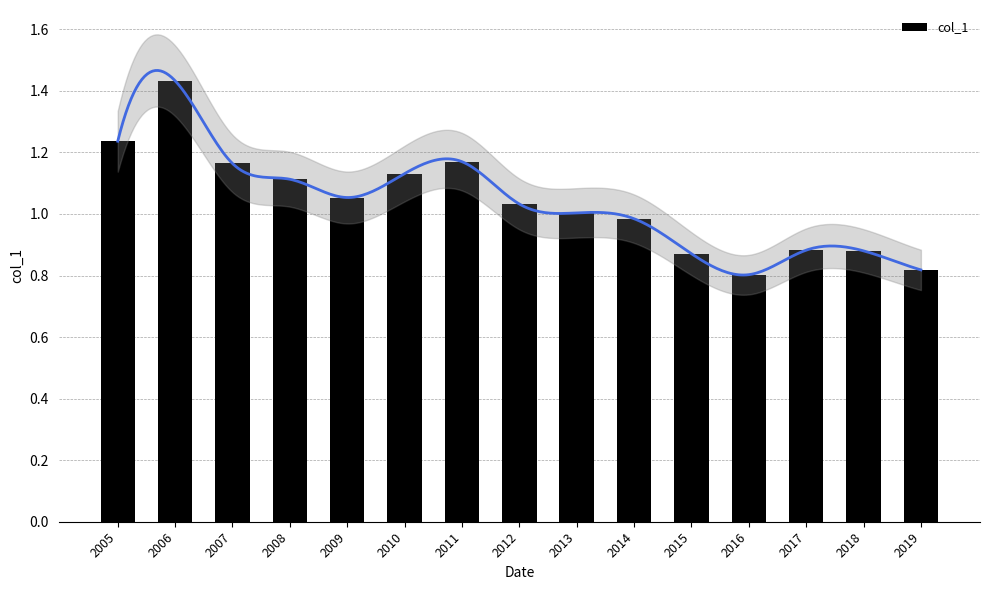

What is the ratio of the value at 2014 to the value at 2011?

0.8